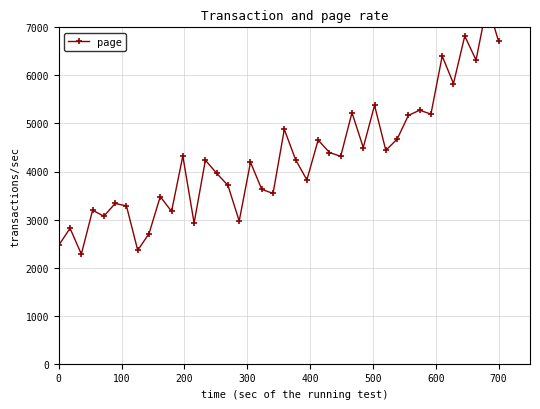

How many data points does each series have?

40